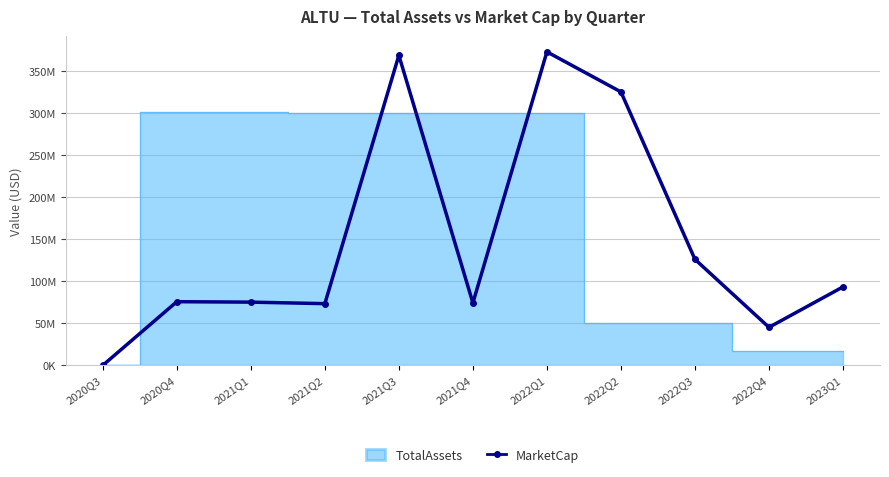

Reading left to right, extract all data points from this chart.

0.0	75750000.0	75225000.0	73425000.0	369000000.0	74250000.0	373125000.0	325443954.1	126178262.5	45235418.2	93371998.4